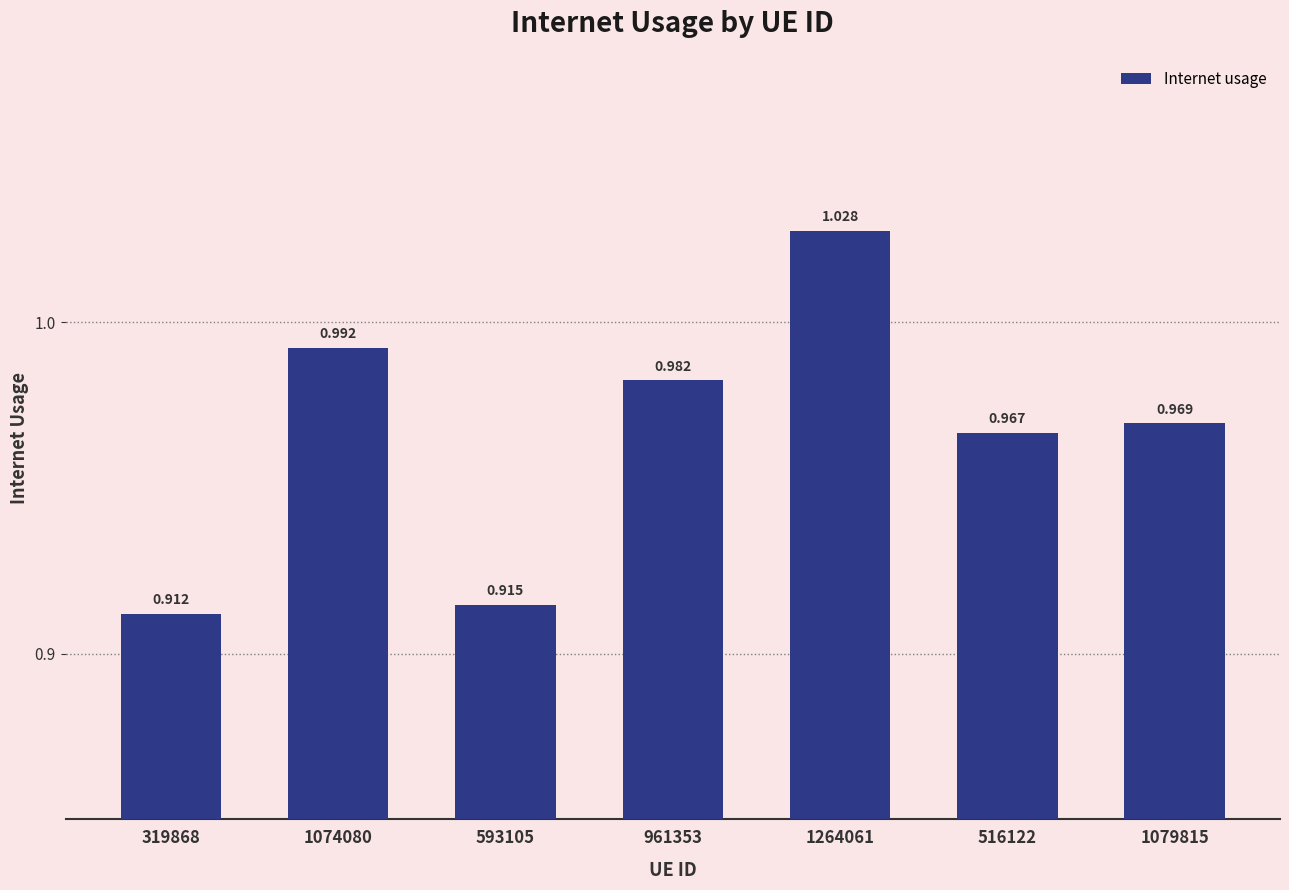

How many bars are there in total?

7